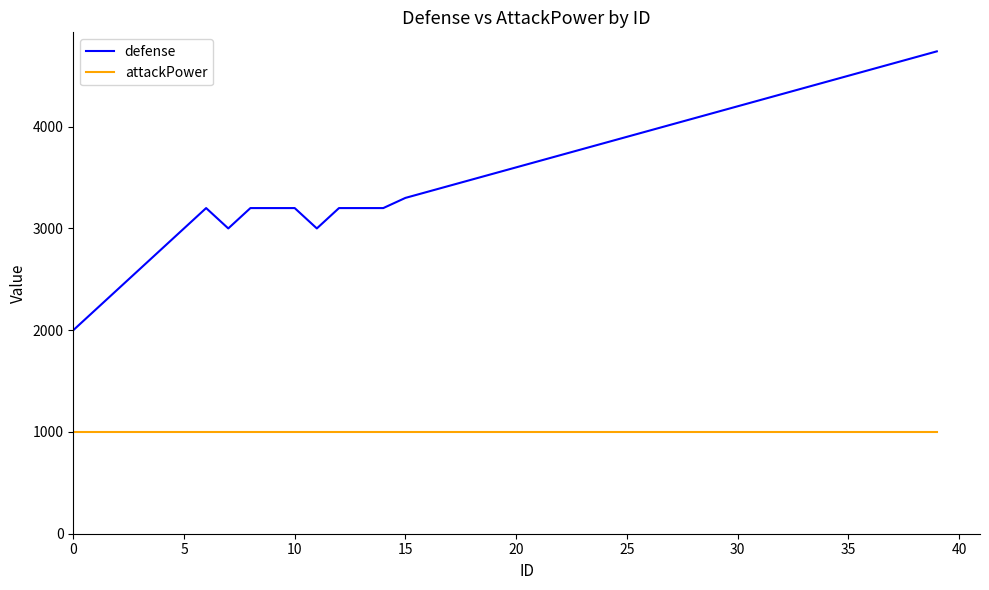

Rank the series by their average value, from highest to lowest.

defense, attackPower